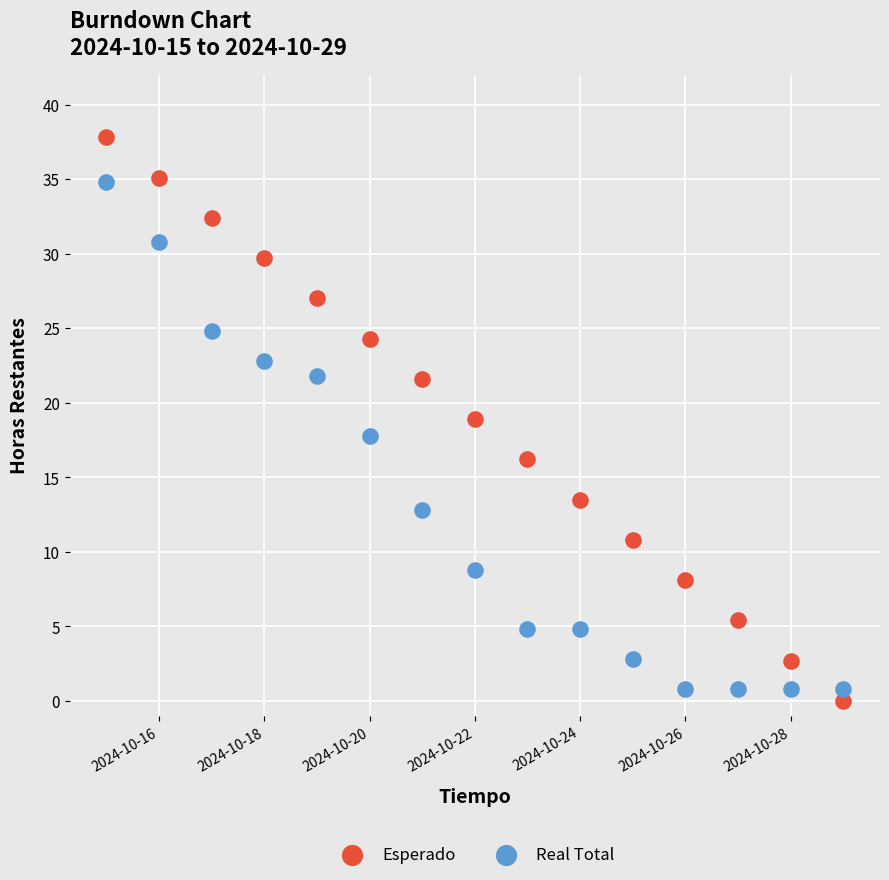

What are all the series names shown in the legend?

Esperado, Real Total